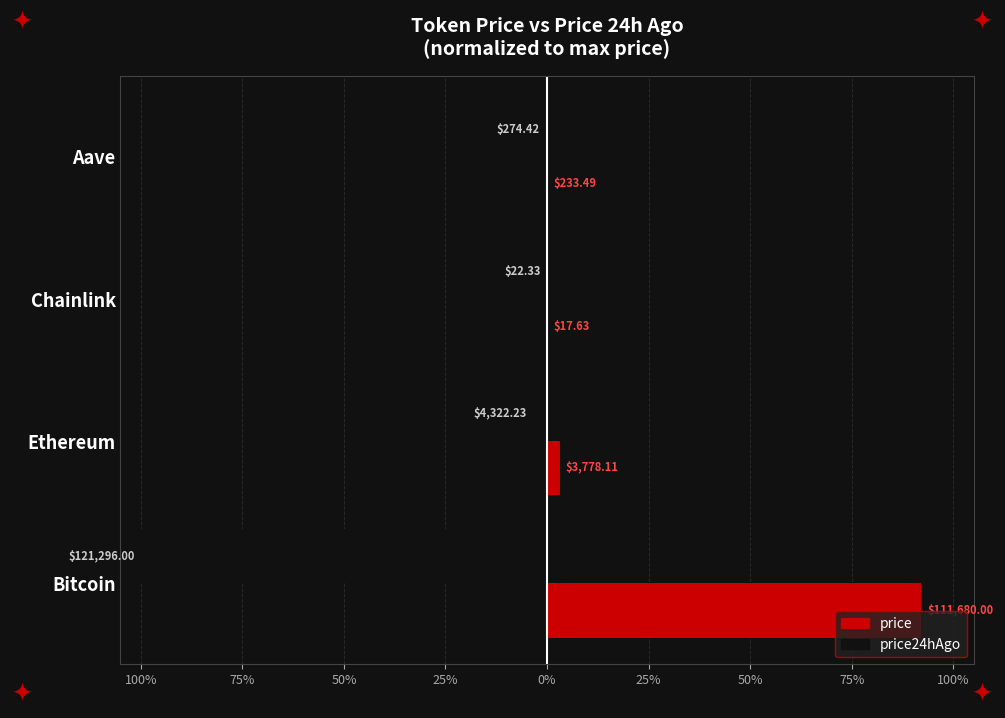

What are all the series names shown in the legend?

price, price24hAgo